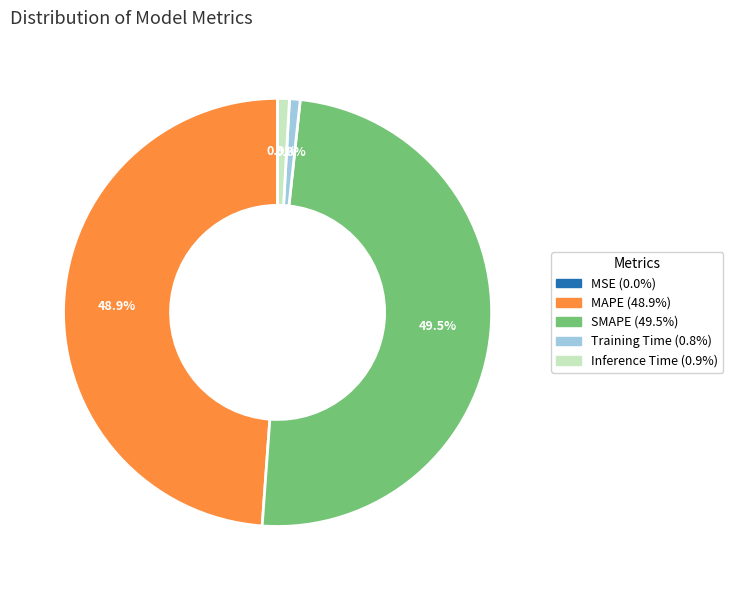

Do MAPE and SMAPE together represent more than half of the pie?

Yes